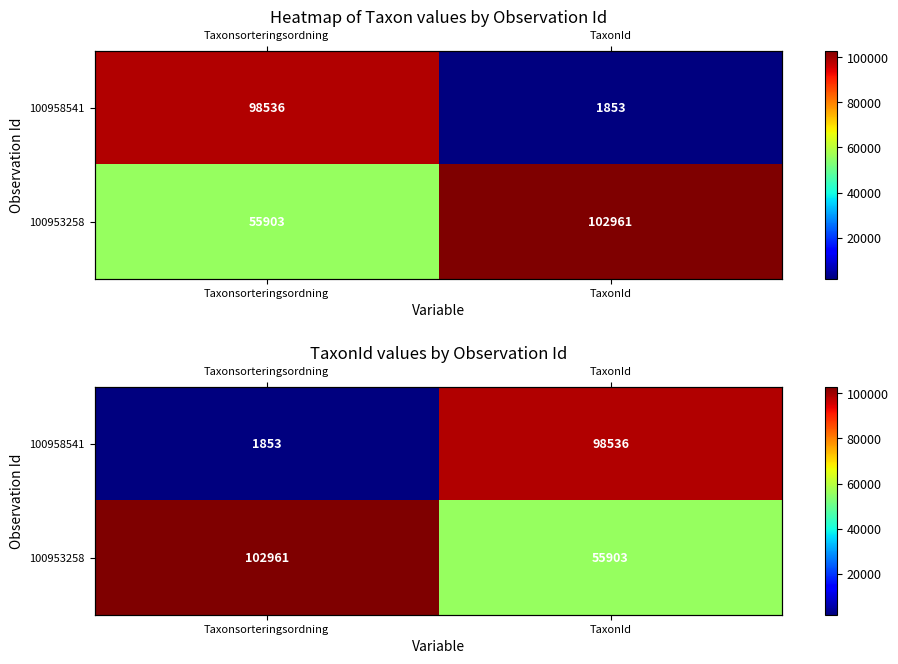

Which series has the largest total across all categories?

100953258